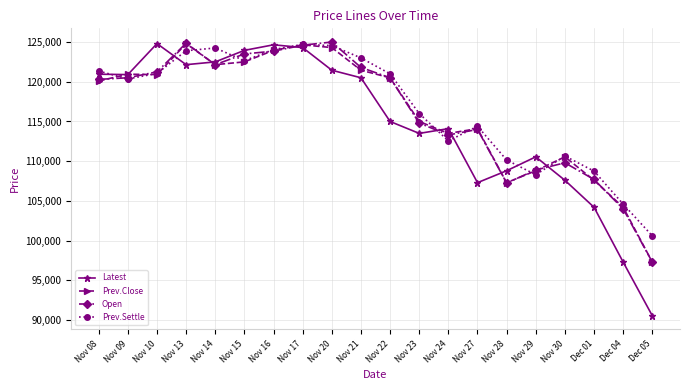

Is this an area chart (filled region under the line)?

No